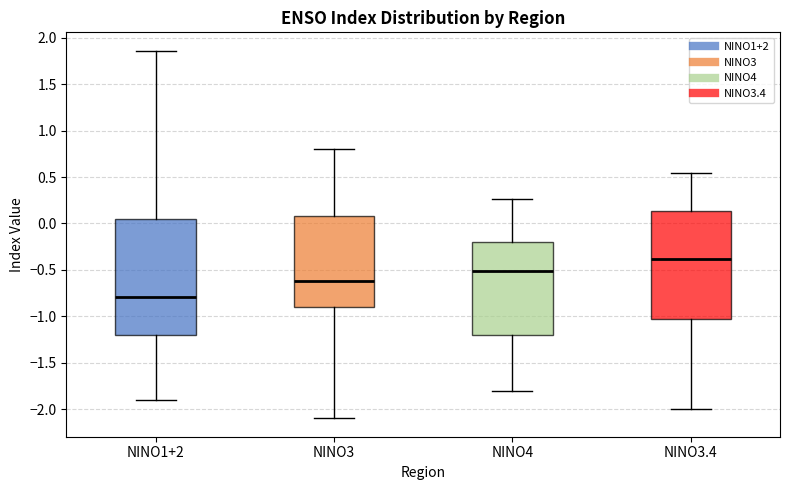

Reading left to right, transcribe this box plot: for each box, give where its median line is, the range the box spans, and where its two whiskers end, as read against the y-axis. The values are not printed on the chart, so give them approximately, as read against the axis.

NINO1+2: median -0.80, box -1.20 to 0.05, whiskers -1.90 to 1.85
NINO3: median -0.60, box -0.90 to 0.10, whiskers -2.10 to 0.80
NINO4: median -0.50, box -1.20 to -0.20, whiskers -1.80 to 0.25
NINO3.4: median -0.40, box -1.05 to 0.15, whiskers -2.00 to 0.55